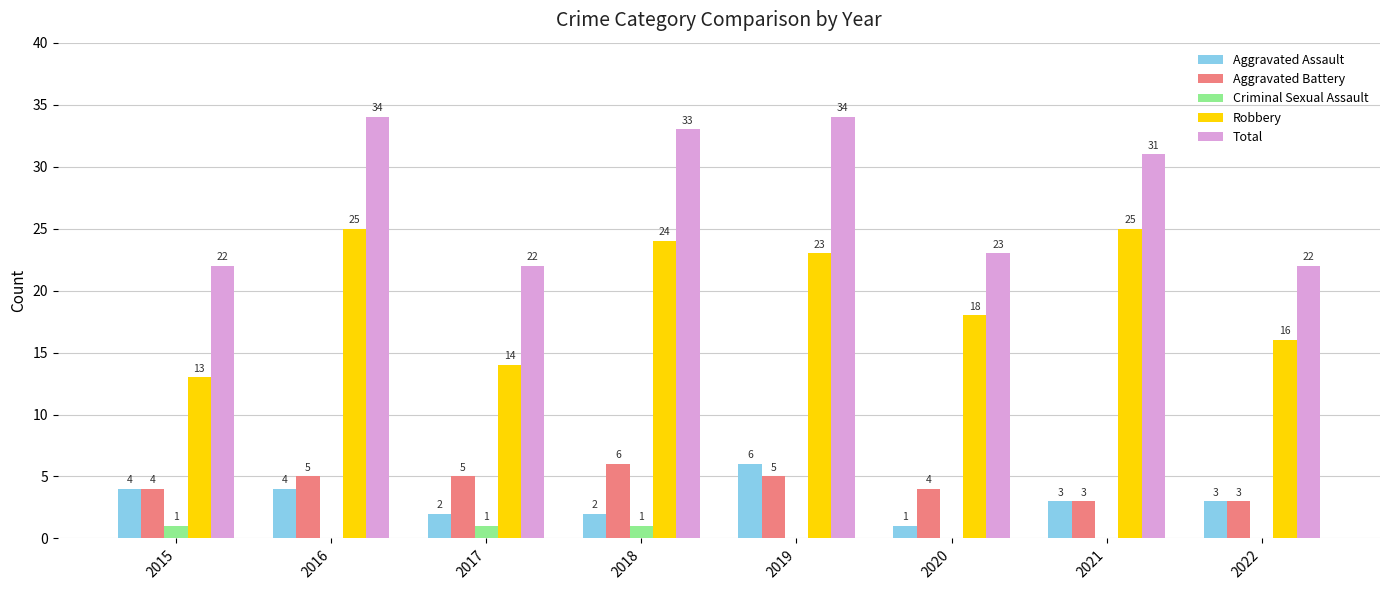

What is the average value of the Aggravated Battery series?

4